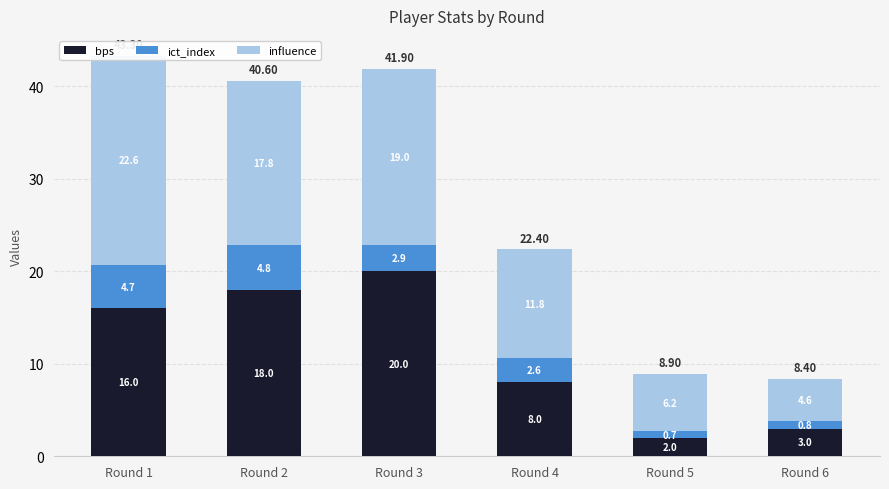

What is the value of the influence bar at the 2nd from the left?

17.8